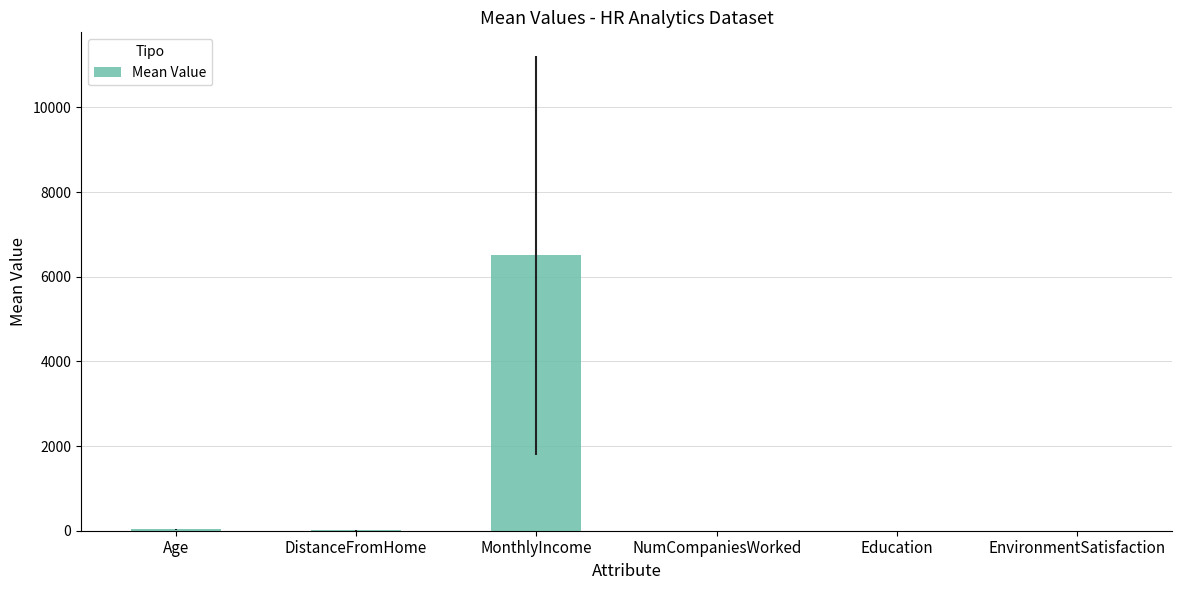

Which has a higher value, MonthlyIncome or Age?

MonthlyIncome